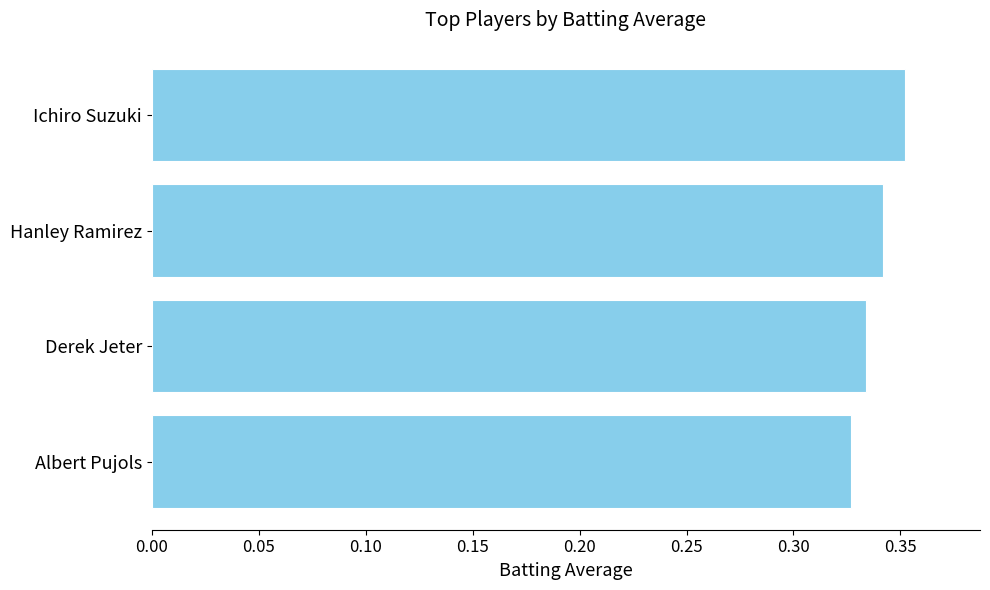

How many bars are there in total?

4